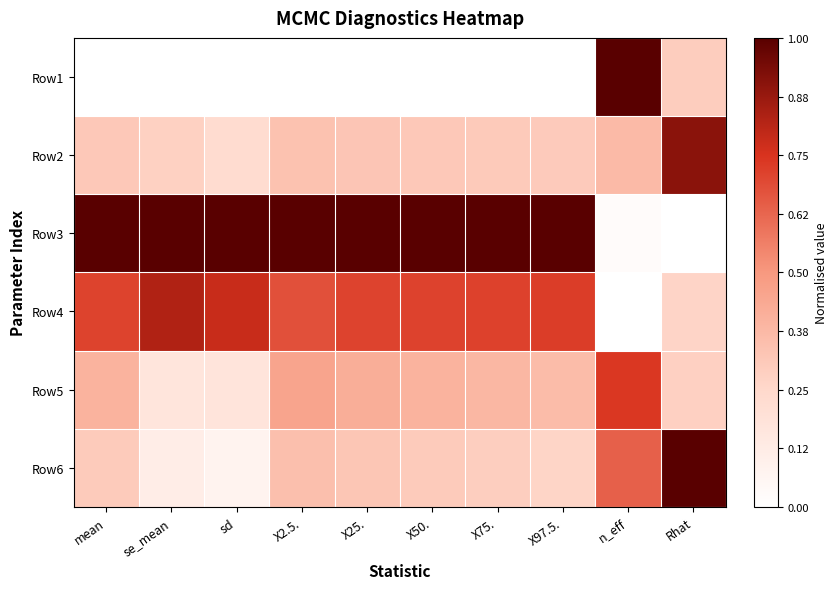

What is the maximum value shown in the chart?

1.0